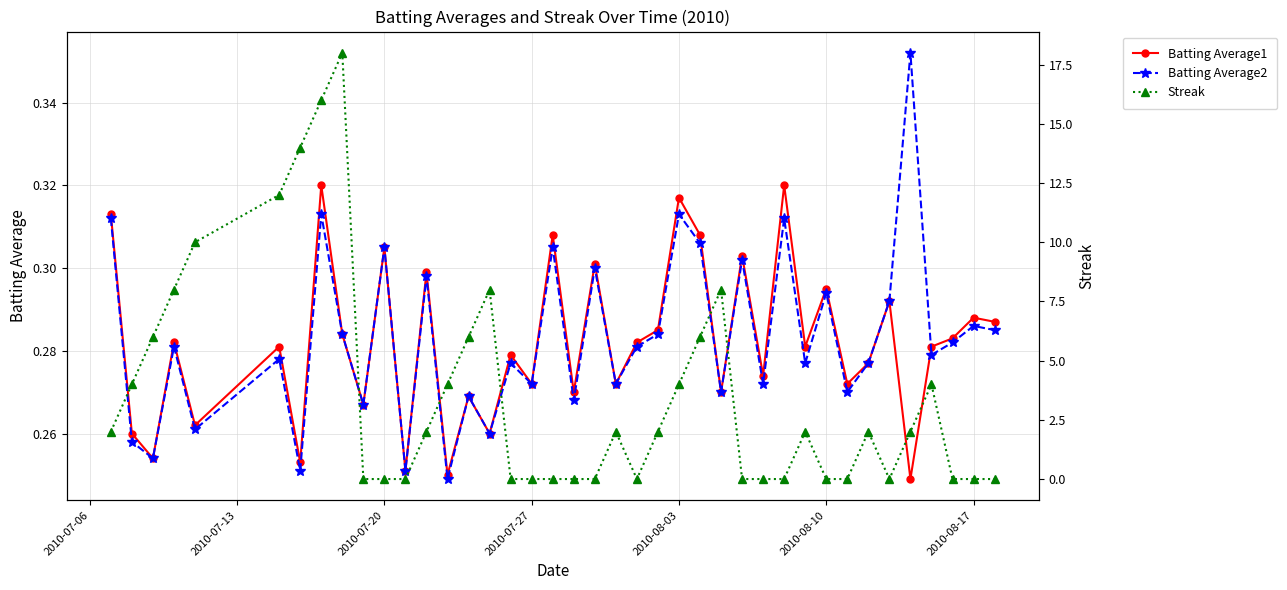

True or false: Batting Average1 has more than 0 points higher than both neighbors.

True